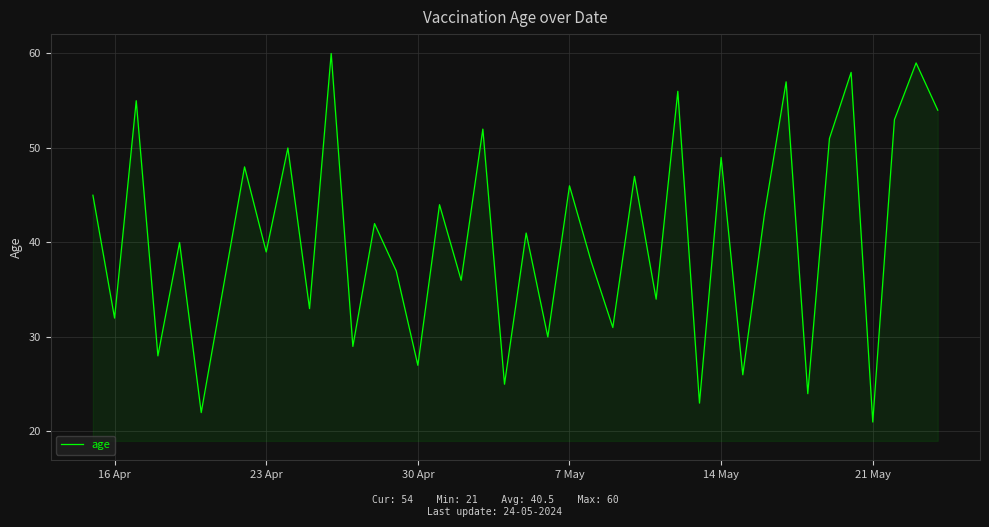

What is the smallest value displayed?

21